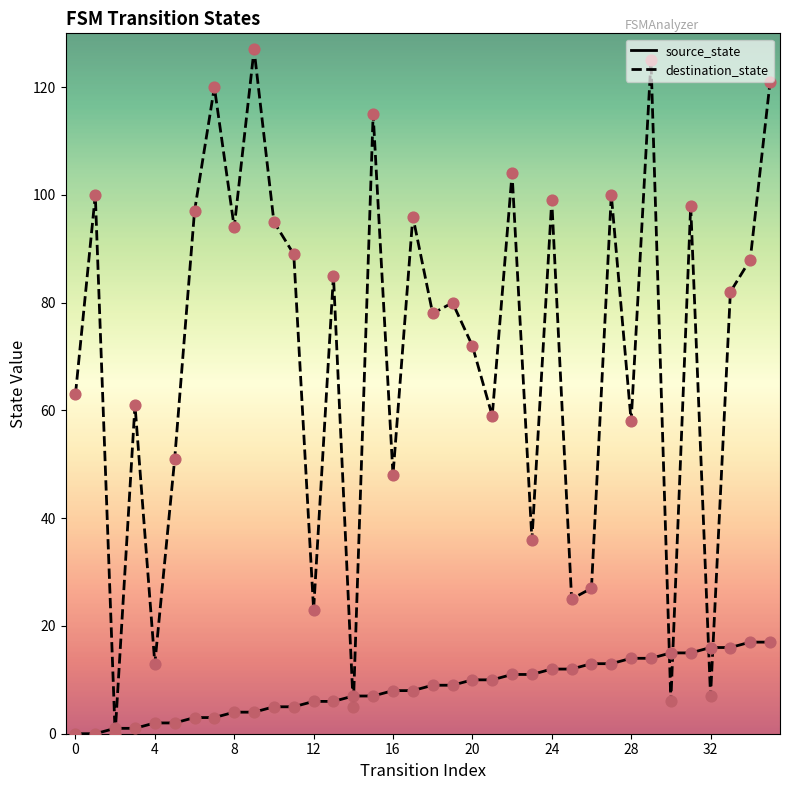

Which series has the largest total across all categories?

destination_state